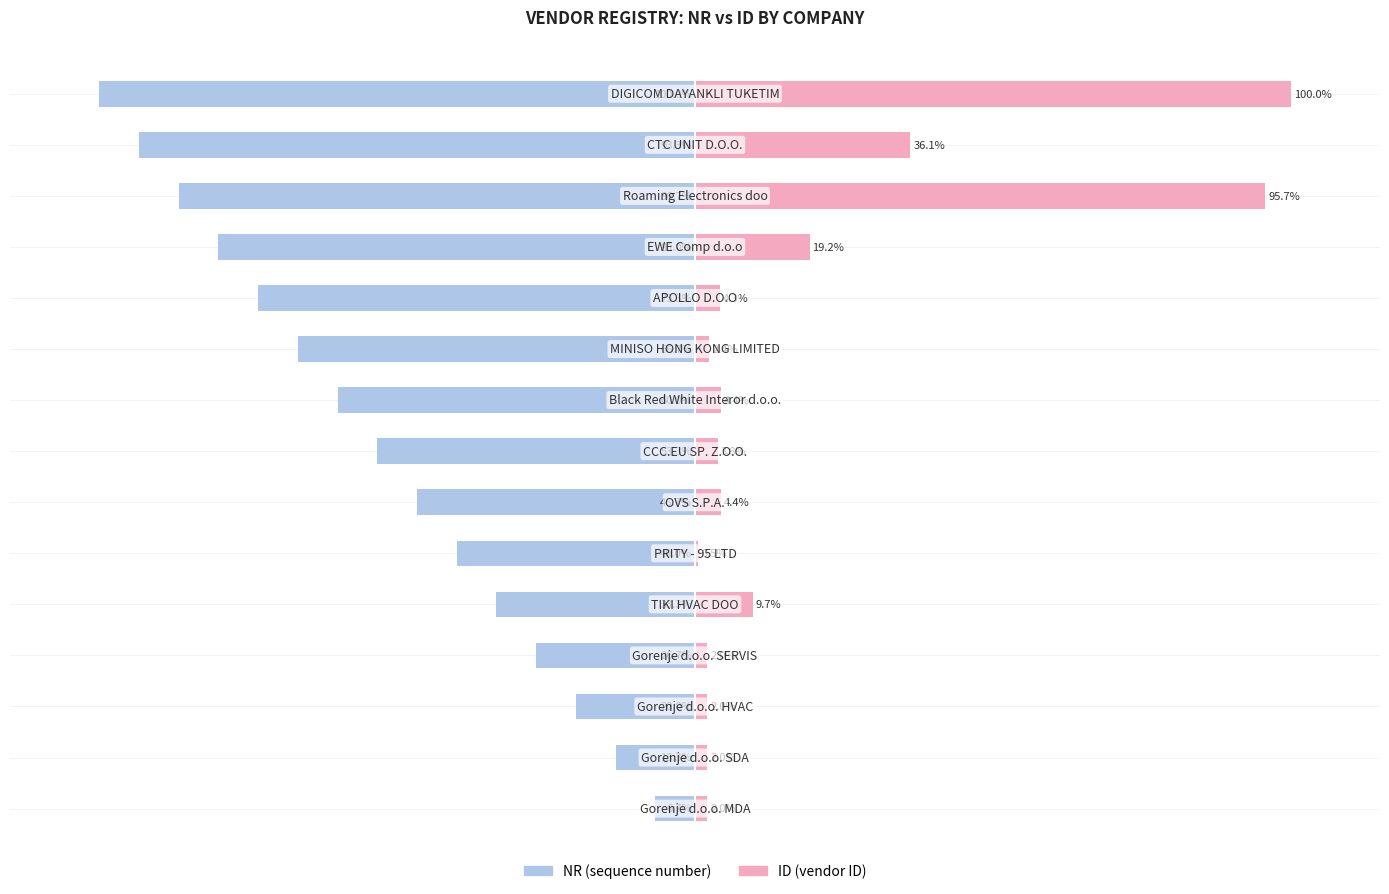

What is the total value across all series at 11?

-60.8